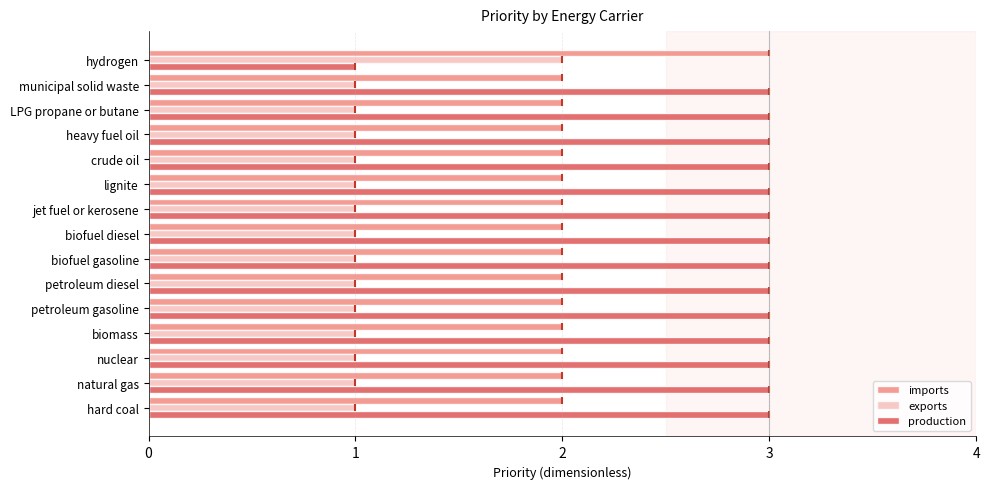

How many groups of bars are there?

15